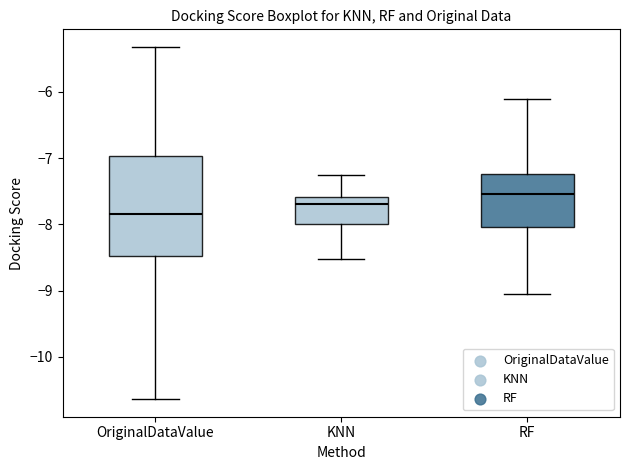

Reading left to right, transcribe this box plot: for each box, give where its median line is, the range the box spans, and where its two whiskers end, as read against the y-axis. The values are not printed on the chart, so give them approximately, as read against the axis.

OriginalDataValue: median -7.8, box -8.5 to -7.0, whiskers -10.6 to -5.3
KNN: median -7.7, box -8.0 to -7.6, whiskers -8.5 to -7.2
RF: median -7.5, box -8.0 to -7.2, whiskers -9.1 to -6.1